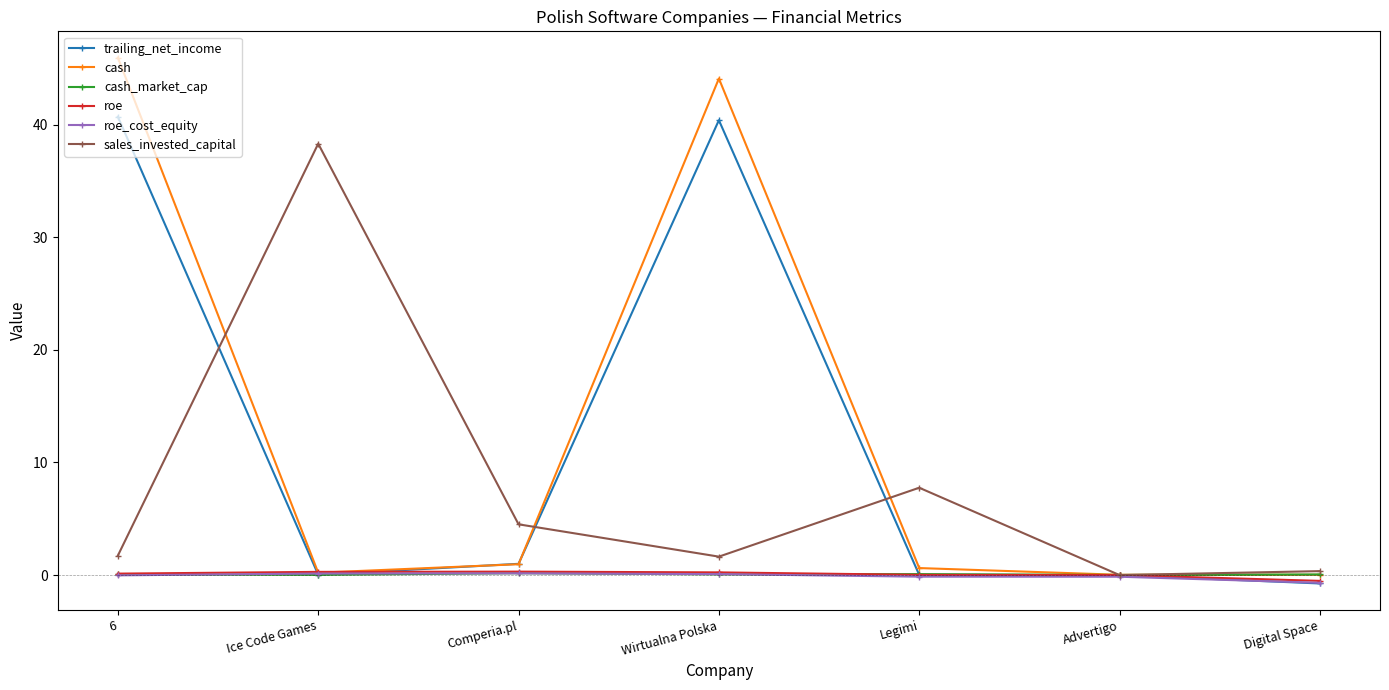

How many lines are shown in the chart?

6